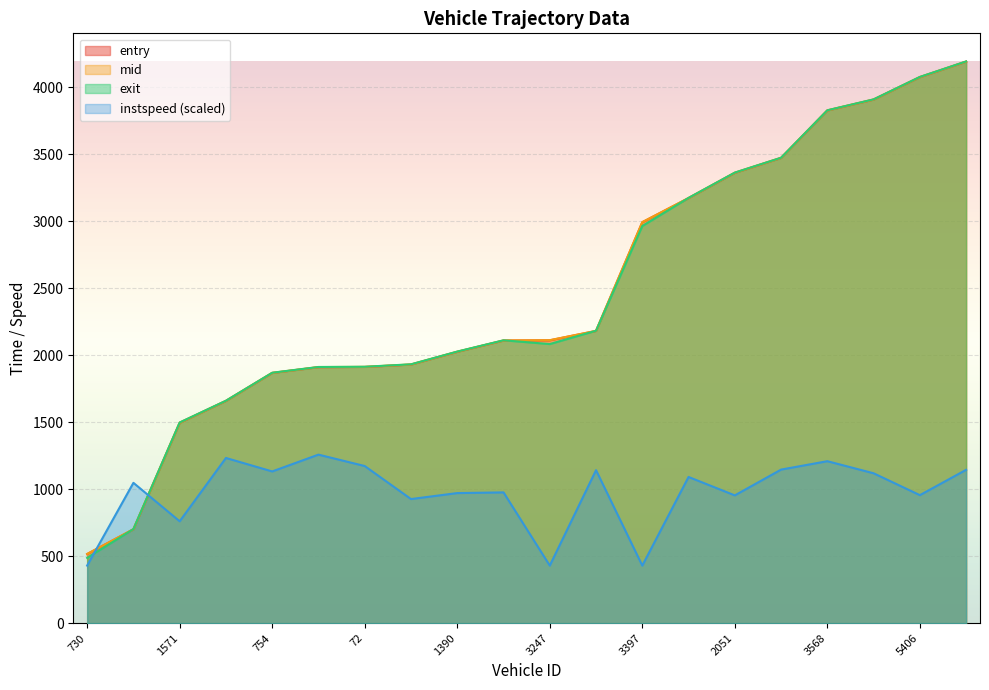

Reading left to right, what are all the values shown in this chart?

entry: 730=515.8	759=700.5	1571=1495.3	1388=1658.8	754=1867.4	215=1910.6	72=1912.3	1573=1930.1	1390=2025.2	3246=2109.4	3247=2111.3	2052=2181.2	3397=2992.7	3402=3172.6	2051=3361.2	3576=3472.6	3568=3826.8	5241=3908.2	5406=4075.4	4053=4191.4
mid: 730=516.5	759=701.4	1571=1496.2	1388=1659.6	754=1868.3	215=1911.4	72=1913.1	1573=1931.1	1390=2026.2	3246=2110.4	3247=2112.3	2052=2182.0	3397=2993.6	3402=3173.5	2051=3362.2	3576=3473.5	3568=3827.6	5241=3909.1	5406=4076.4	4053=4192.2
exit: 730=487.4	759=702.3	1571=1498.1	1388=1660.4	754=1869.2	215=1912.3	72=1913.9	1573=1932.2	1390=2027.3	3246=2111.5	3247=2083.4	2052=2182.9	3397=2964.5	3402=3174.4	2051=3363.3	3576=3474.4	3568=3828.5	5241=3910.1	5406=4077.5	4053=4193.1
instspeed: 730=429.6	759=1047.4	1571=760.4	1388=1233.0	754=1132.5	215=1257.9	72=1172.9	1573=926.3	1390=971.0	3246=976.1	3247=429.6	2052=1141.9	3397=429.6	3402=1091.3	2051=953.8	3576=1146.2	3568=1209.0	5241=1118.7	5406=955.5	4053=1144.5